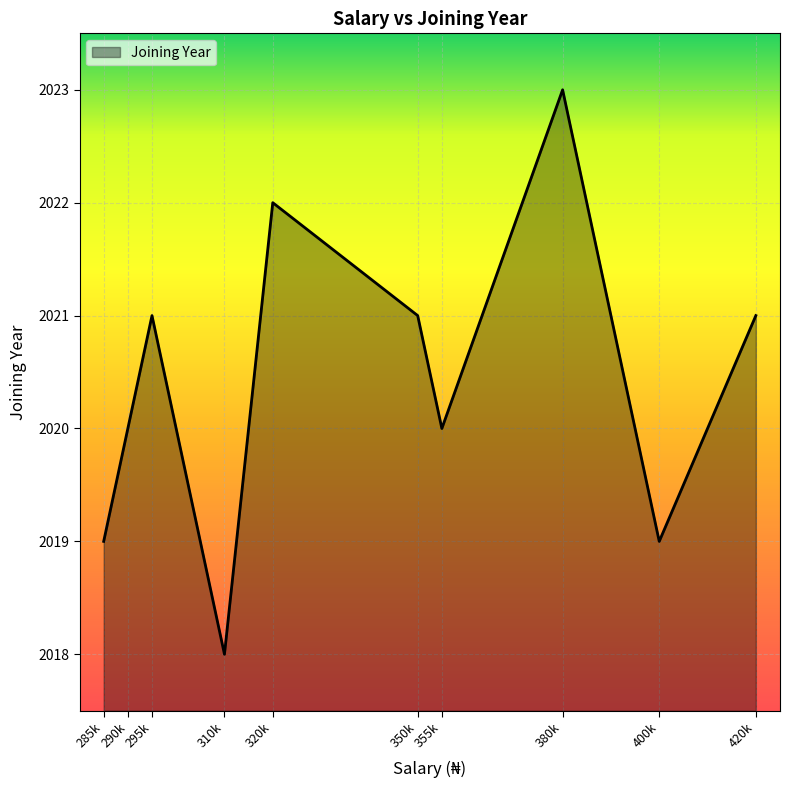

Reading right to left, what are all the values shown in this chart?

2021	2019	2023	2020	2021	2022	2018	2021	2020	2019